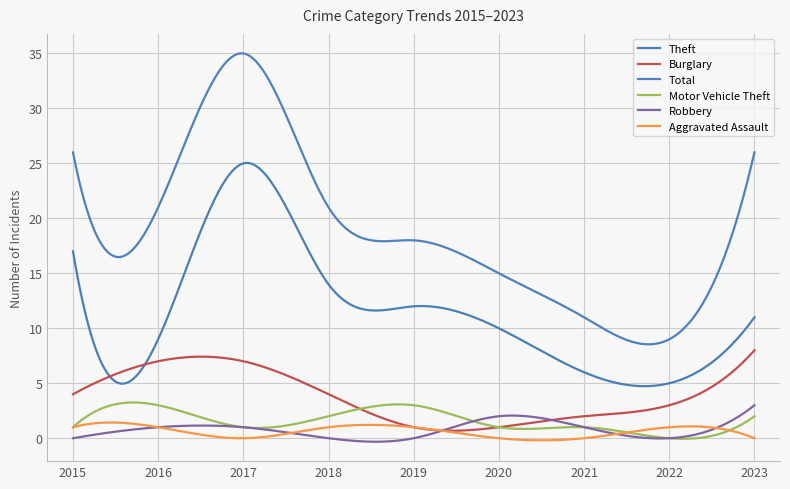

Does the chart display data point markers on the line(s)?

No